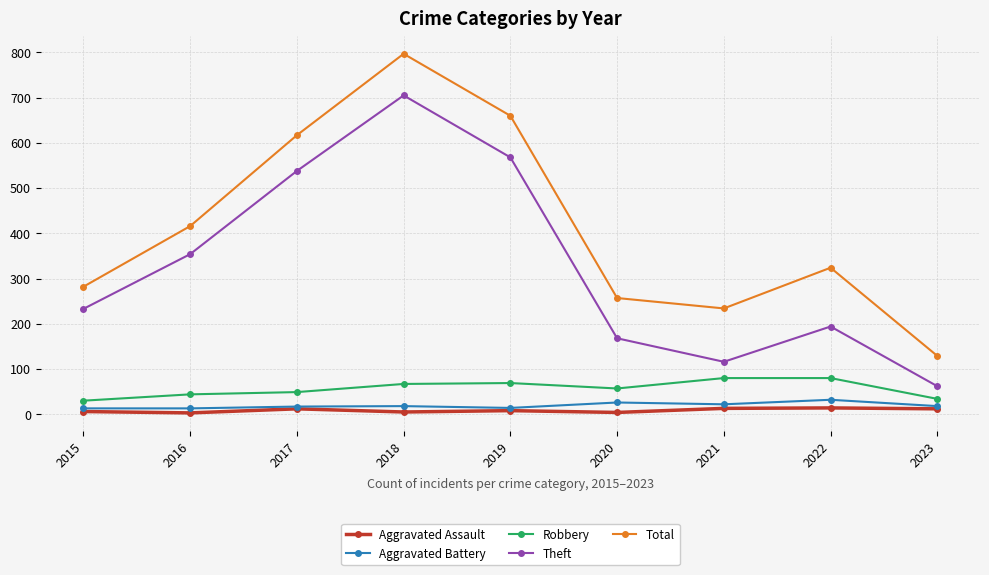

List the labels in order of Theft value, smallest first.

2023, 2021, 2020, 2022, 2015, 2016, 2017, 2019, 2018